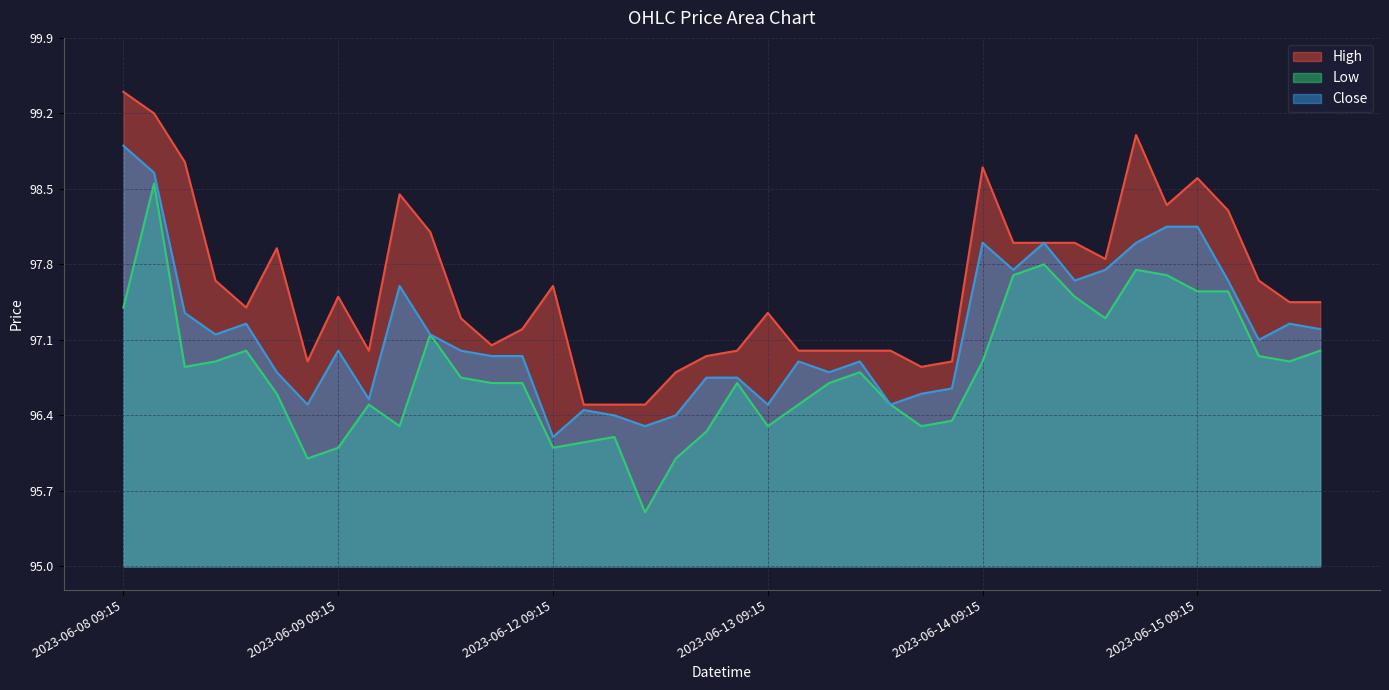

List the labels in order of High value, largest first.

2023-06-08 09:15, 2023-06-08 10:15, 2023-06-14 14:15, 2023-06-08 11:15, 2023-06-14 09:15, 2023-06-15 09:15, 2023-06-09 11:15, 2023-06-14 15:15, 2023-06-15 10:15, 2023-06-09 12:15, 2023-06-14 10:15, 2023-06-14 11:15, 2023-06-14 12:15, 2023-06-08 14:15, 2023-06-14 13:15, 2023-06-08 12:15, 2023-06-15 11:15, 2023-06-12 09:15, 2023-06-09 09:15, 2023-06-15 12:15, 2023-06-15 13:15, 2023-06-08 13:15, 2023-06-13 09:15, 2023-06-09 13:15, 2023-06-09 15:15, 2023-06-09 14:15, 2023-06-09 10:15, 2023-06-12 15:15, 2023-06-13 10:15, 2023-06-13 11:15, 2023-06-13 12:15, 2023-06-13 13:15, 2023-06-12 14:15, 2023-06-08 15:15, 2023-06-13 15:15, 2023-06-13 14:15, 2023-06-12 13:15, 2023-06-12 10:15, 2023-06-12 11:15, 2023-06-12 12:15